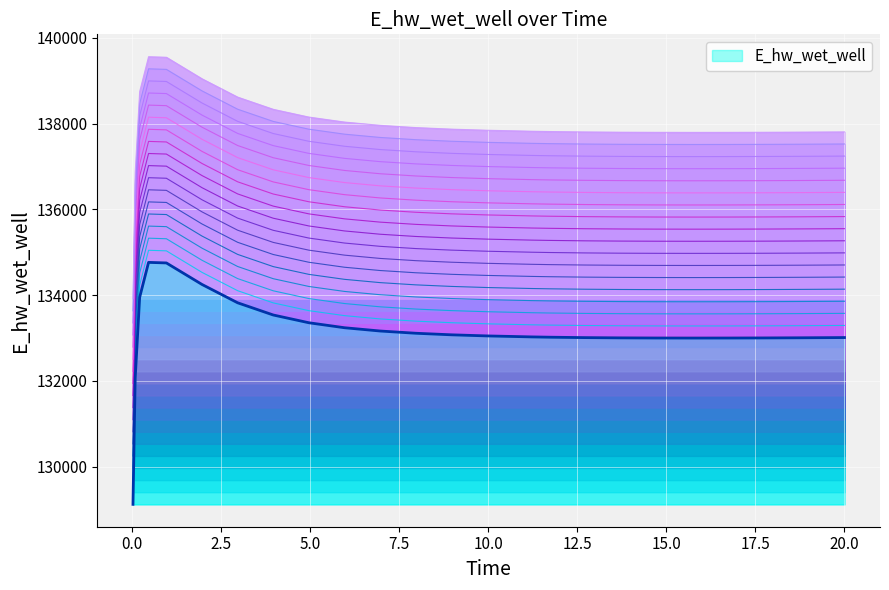

What is the greatest value displayed?

134763.0